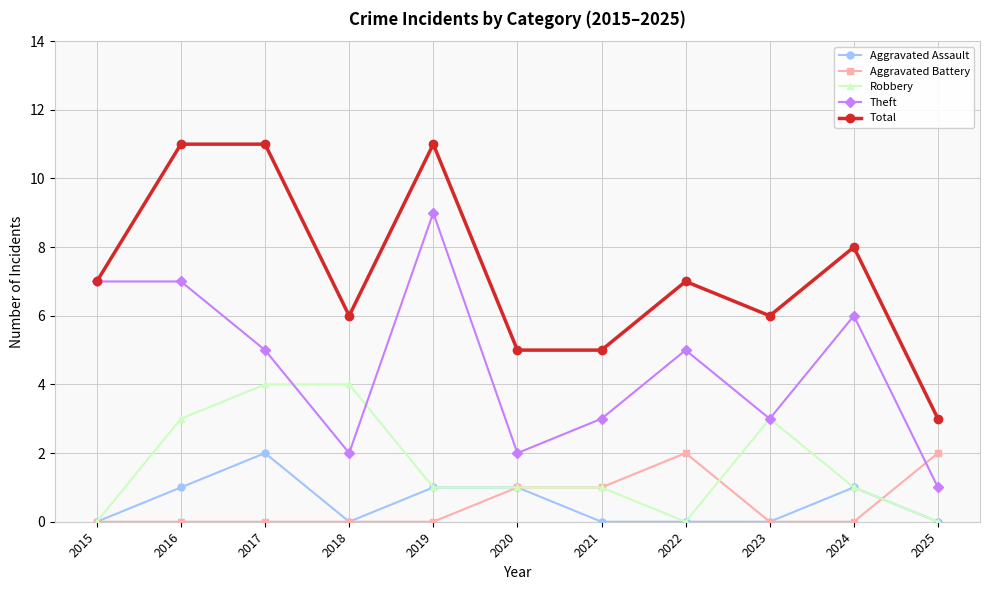

True or false: Aggravated Battery and Aggravated Assault intersect in this chart.

True